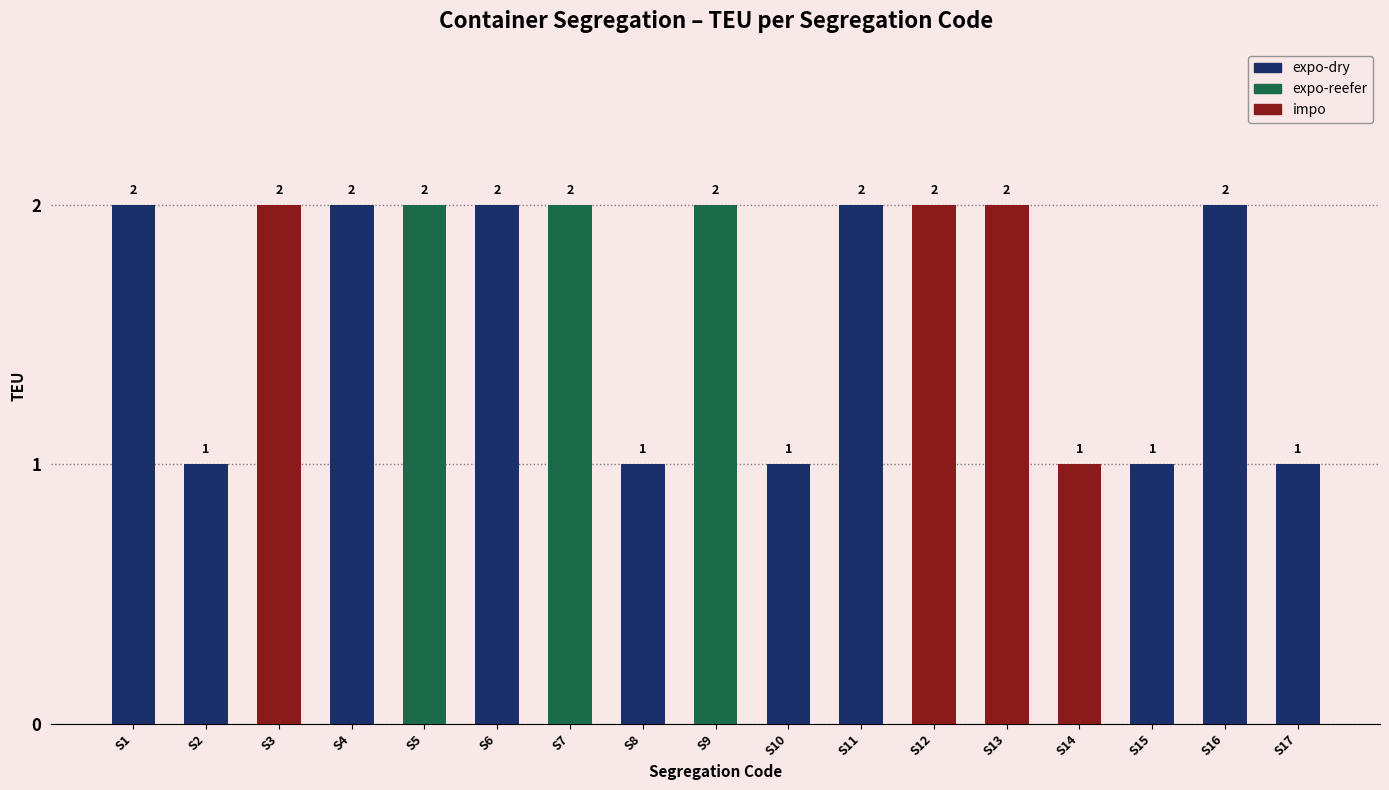

What is the difference between the second highest and second lowest values?

1